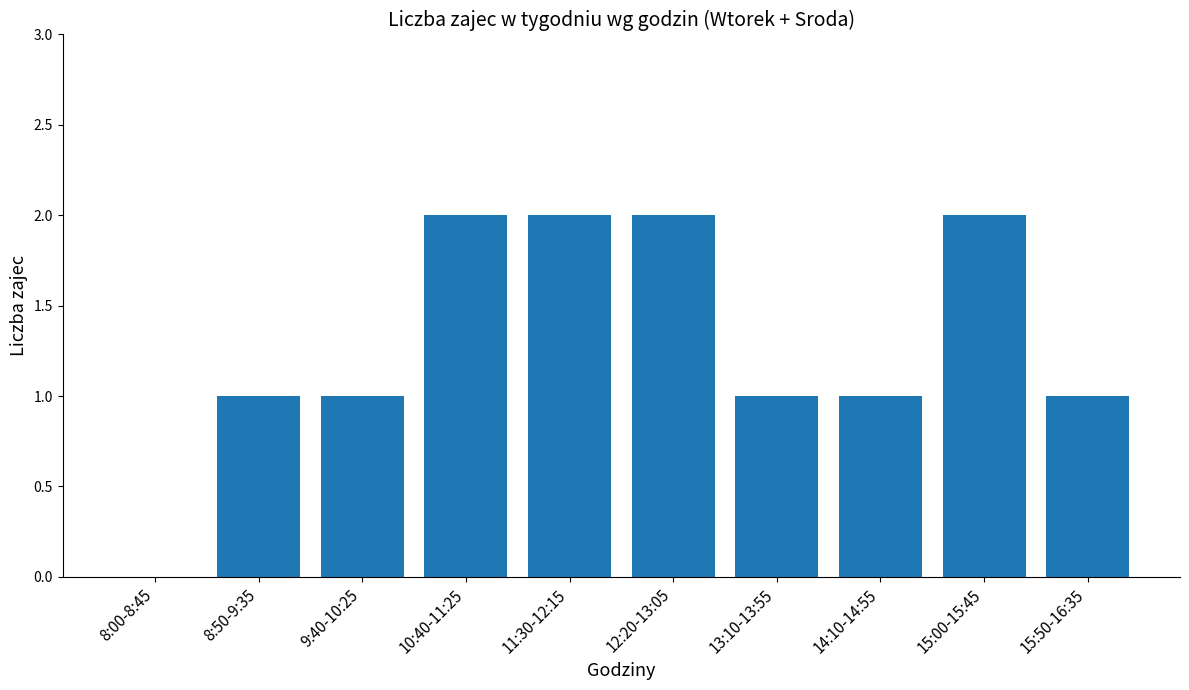

What is the sum of all values?

13